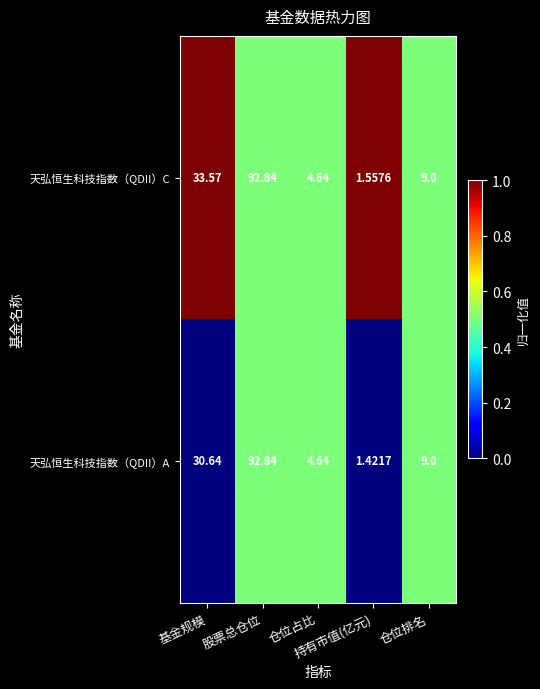

Which series has the largest range (max minus min)?

天弘恒生科技指数（QDII）A